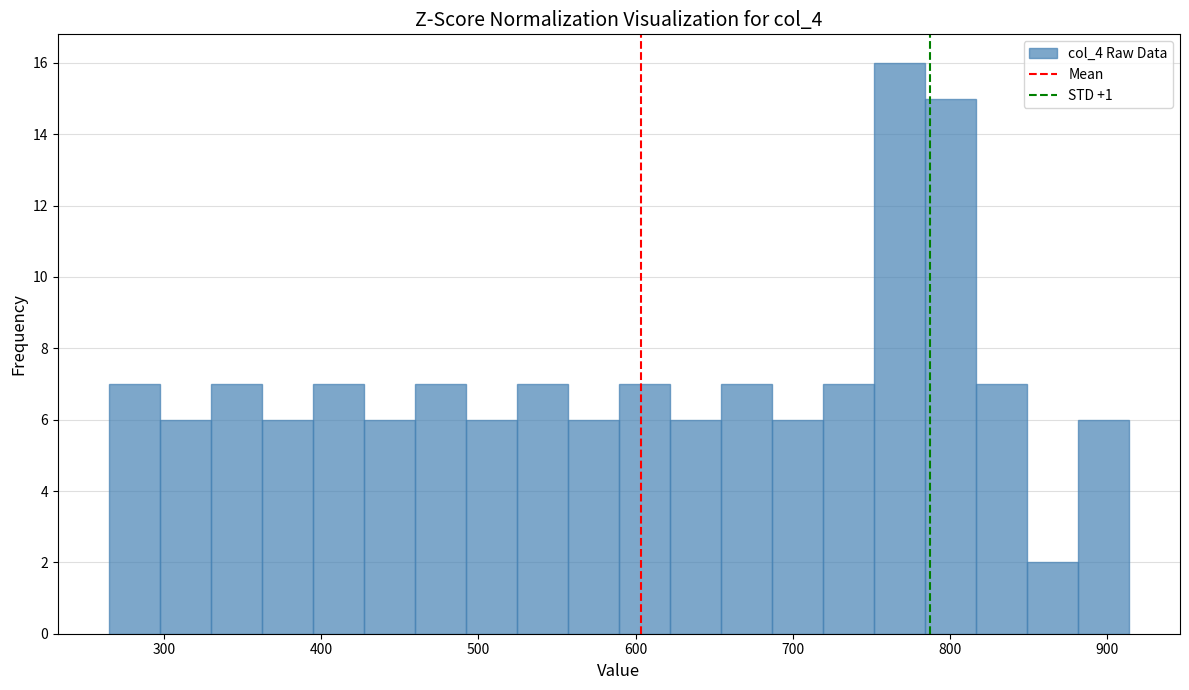

Around what value on the x-axis is the tallest bar? Give the approximate position of its centre, as read against the axis.

770